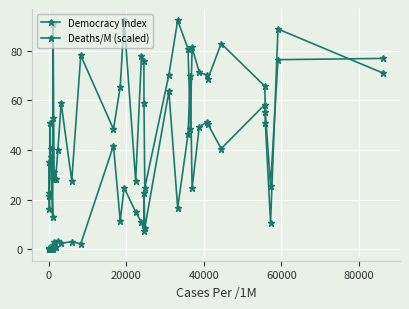

Is this an area chart (filled region under the line)?

No